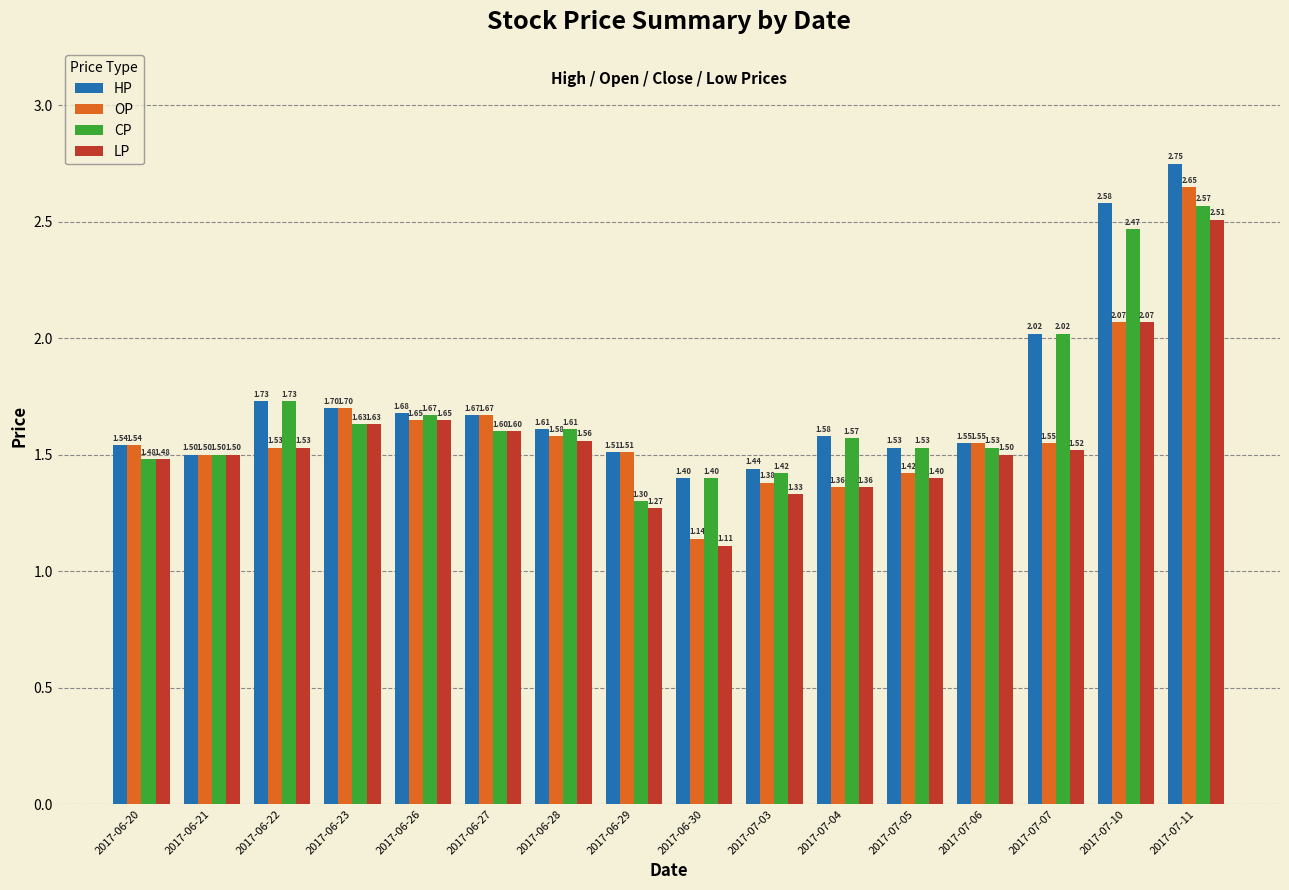

How many groups of bars are there?

16